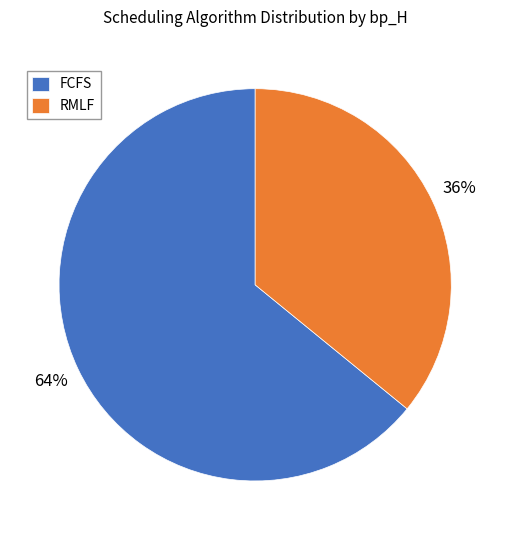

True or false: RMLF accounts for 36% of the total.

True